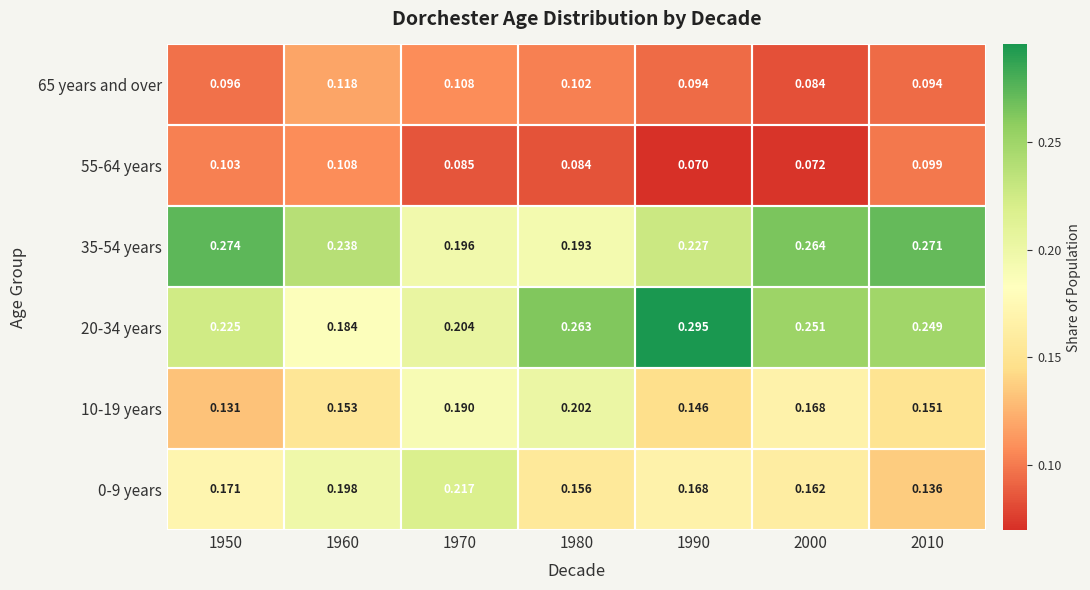

Rank the series by their maximum value, from highest to lowest.

20-34 years, 35-54 years, 0-9 years, 10-19 years, 65 years and over, 55-64 years